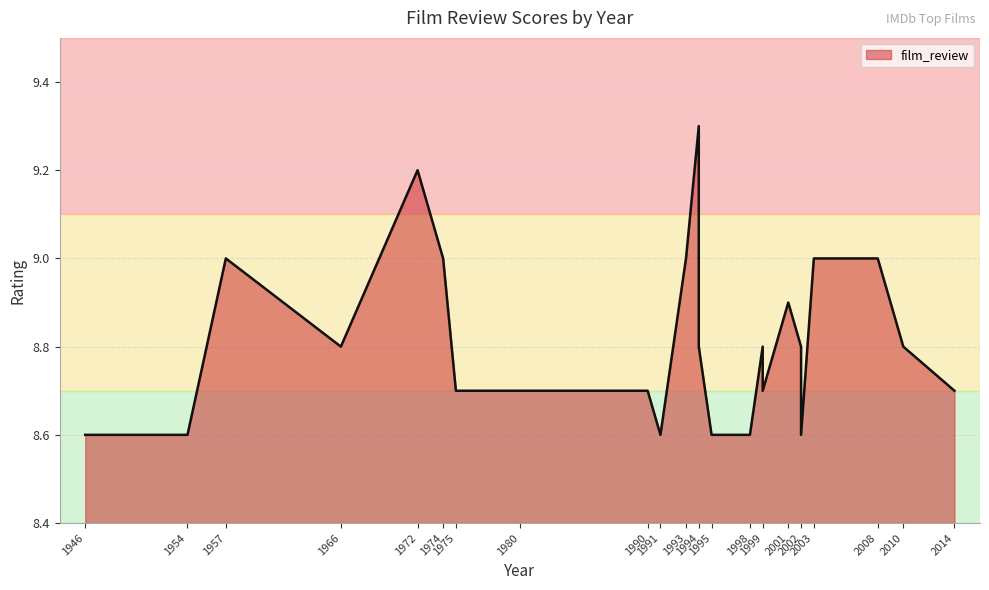

What is the minimum value shown in the chart?

8.6